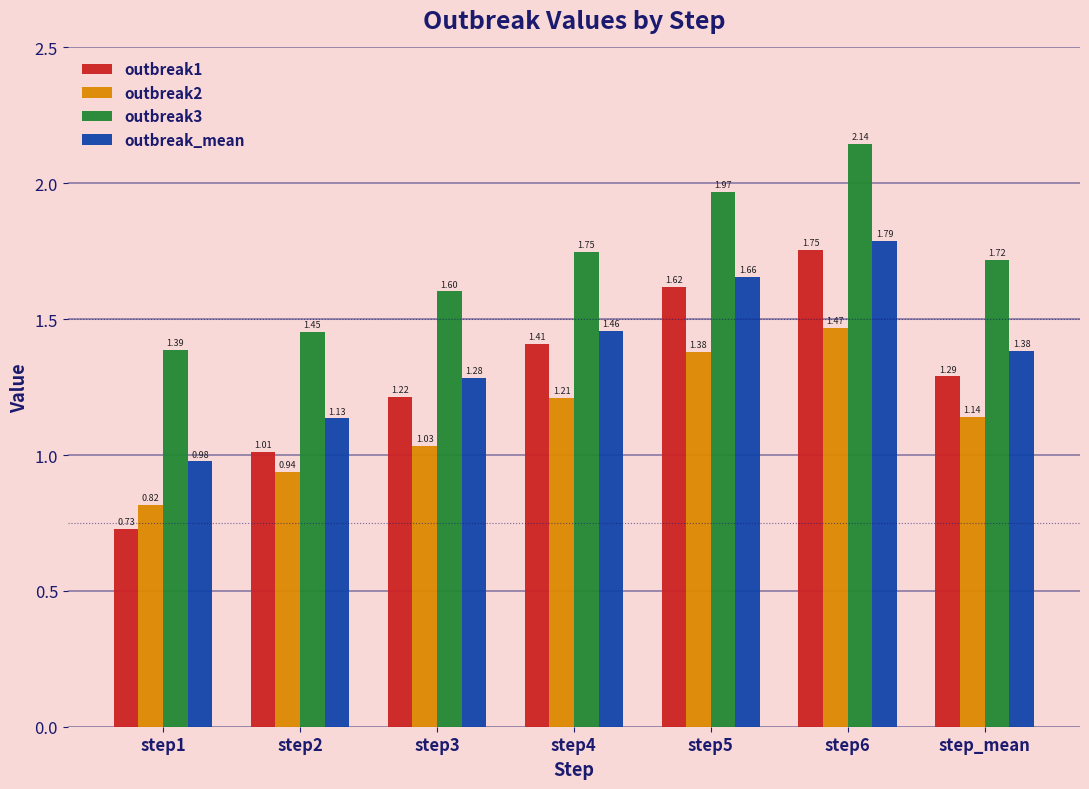

Rank the series at step3 from lowest to highest value.

outbreak2, outbreak1, outbreak_mean, outbreak3